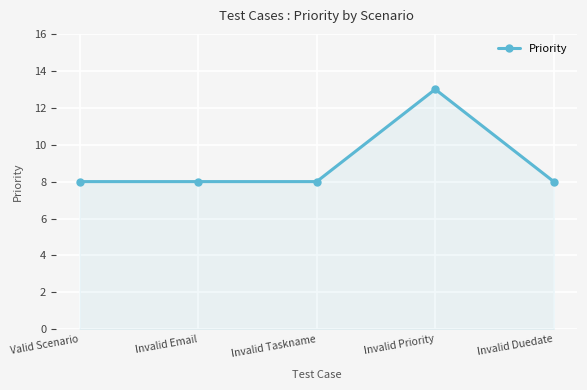

What is the label of the 4th point from the right?

Invalid Email